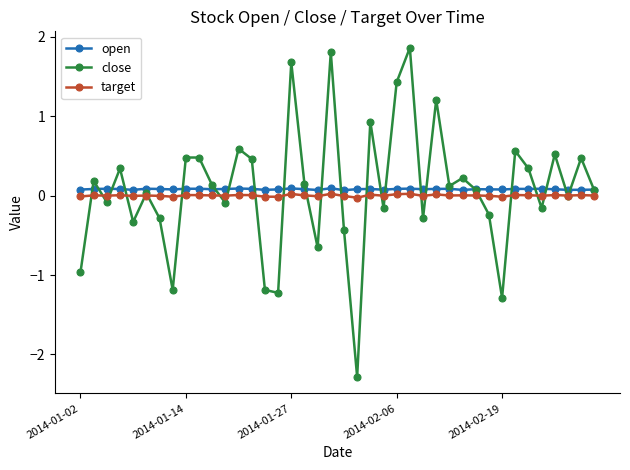

What is the smallest value displayed?

-2.3